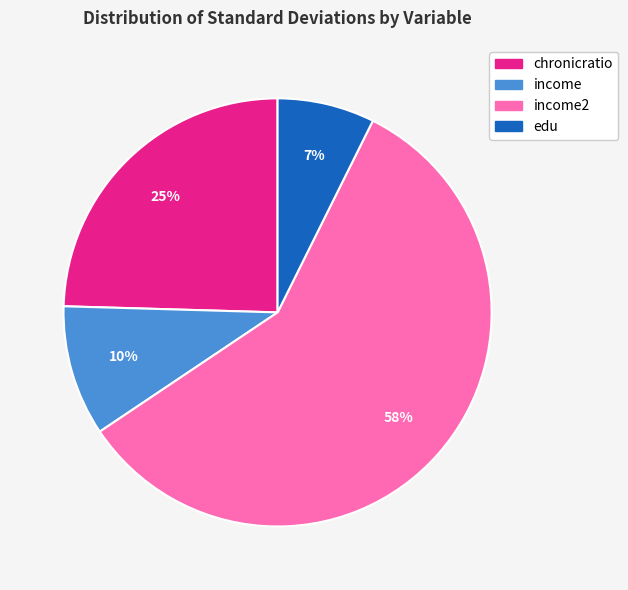

What is the smallest slice in the pie chart?

edu